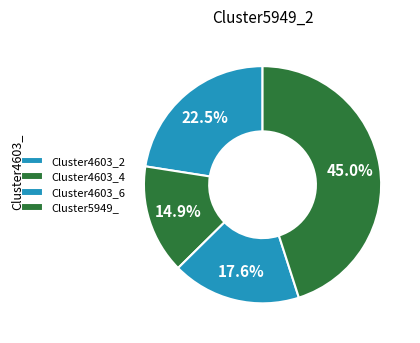

Count the number of slices in the pie.

4